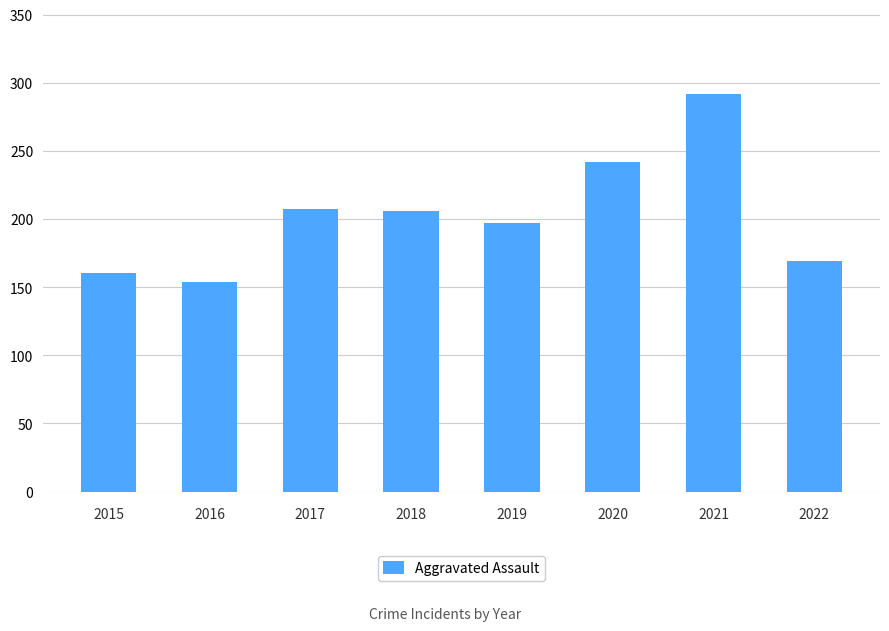

What is the average value?

203